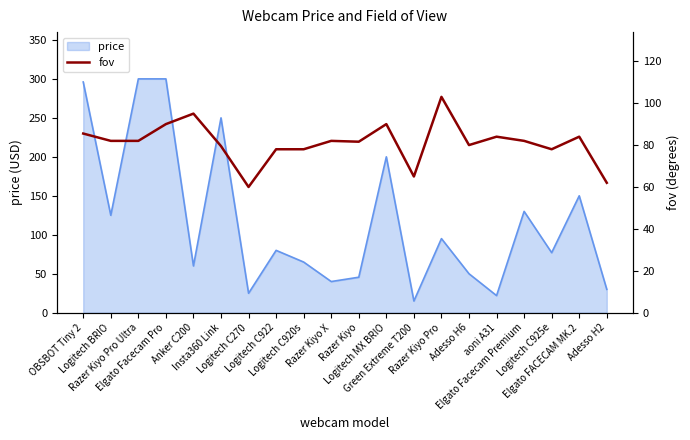

True or false: the data shows 142.6 at Razer Kiyo.

False